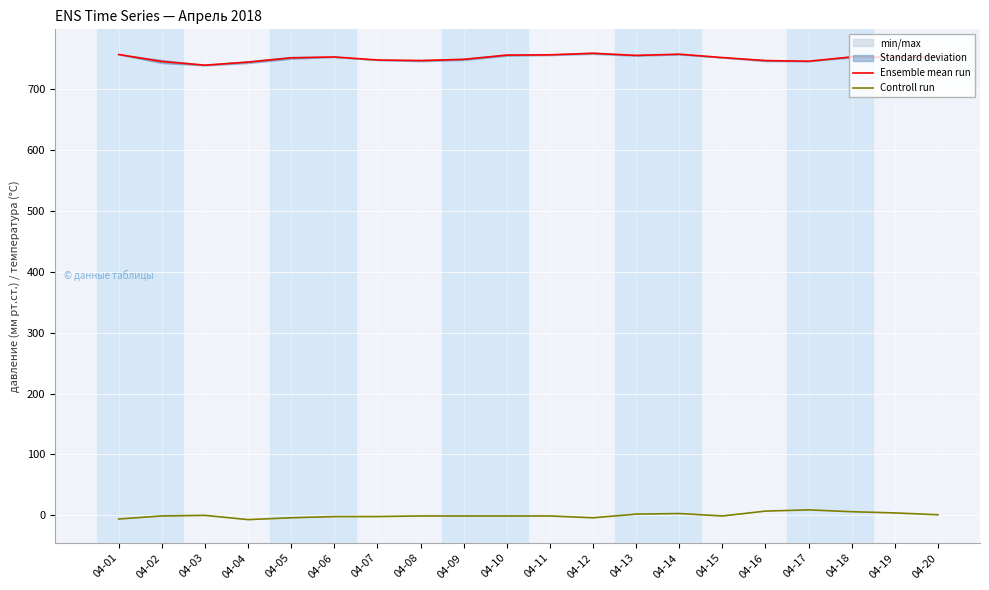

Which label corresponds to the smallest value in the chart?

04-04